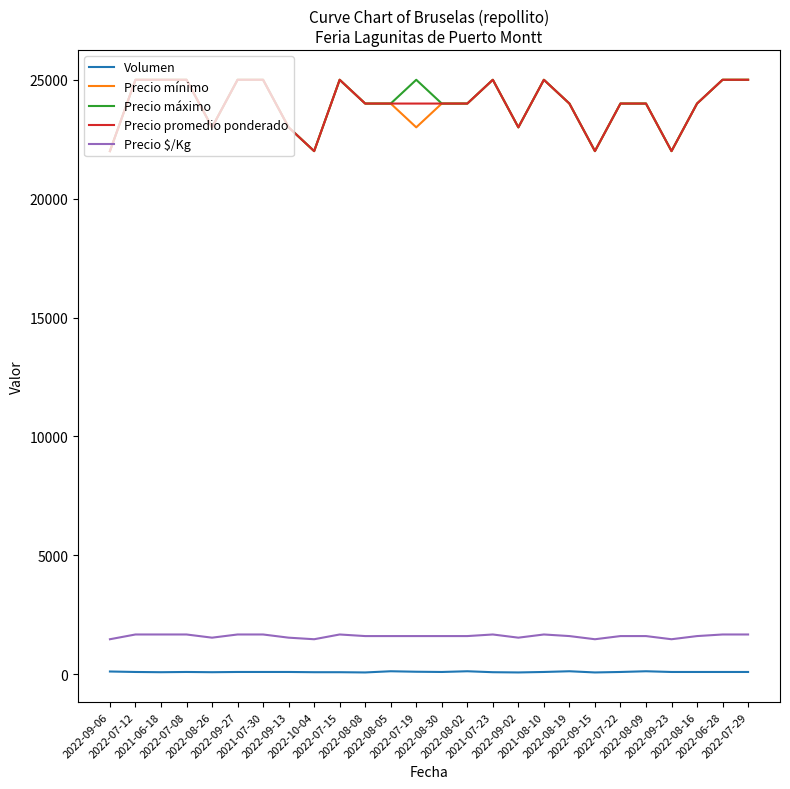

What is the difference between the highest and lowest values at 2022-08-19?

23880